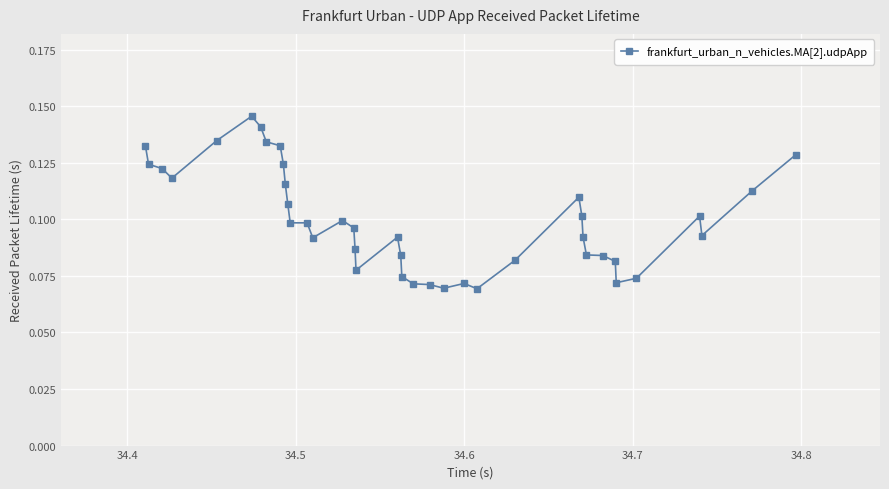

True or false: the data has more than 2 interior local peaks.

True